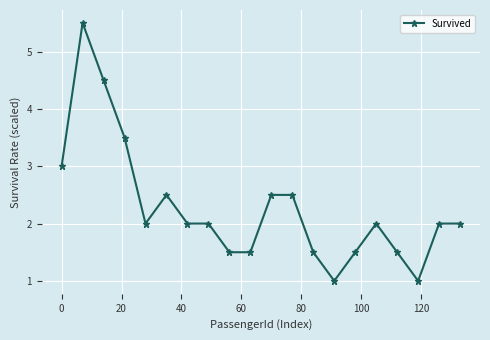

How many values are between 1 and 2?

13